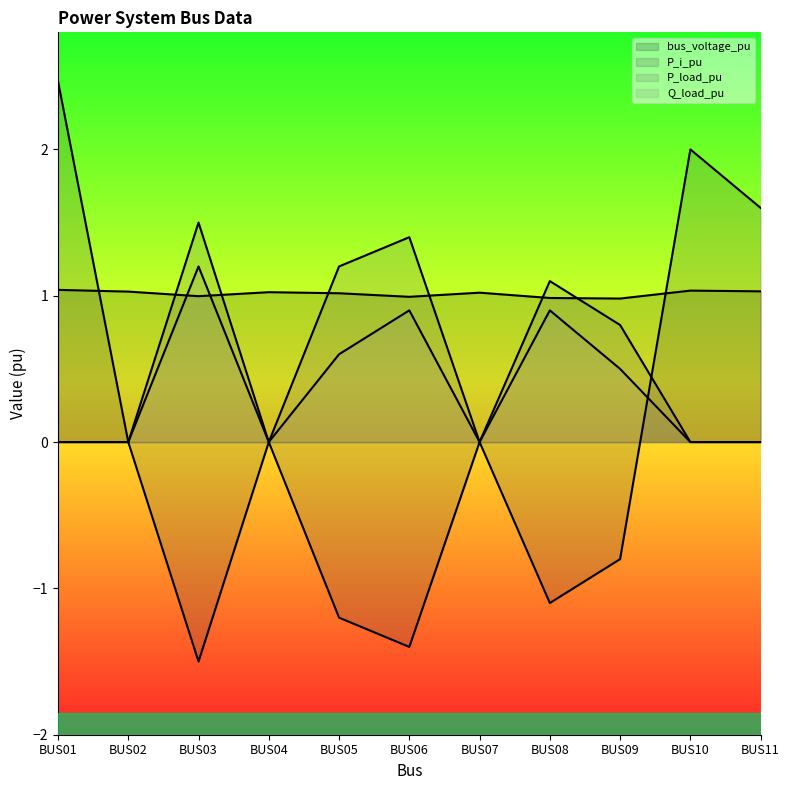

Which series ends up on top after the final intersection of bus_voltage_pu and P_i_pu?

P_i_pu